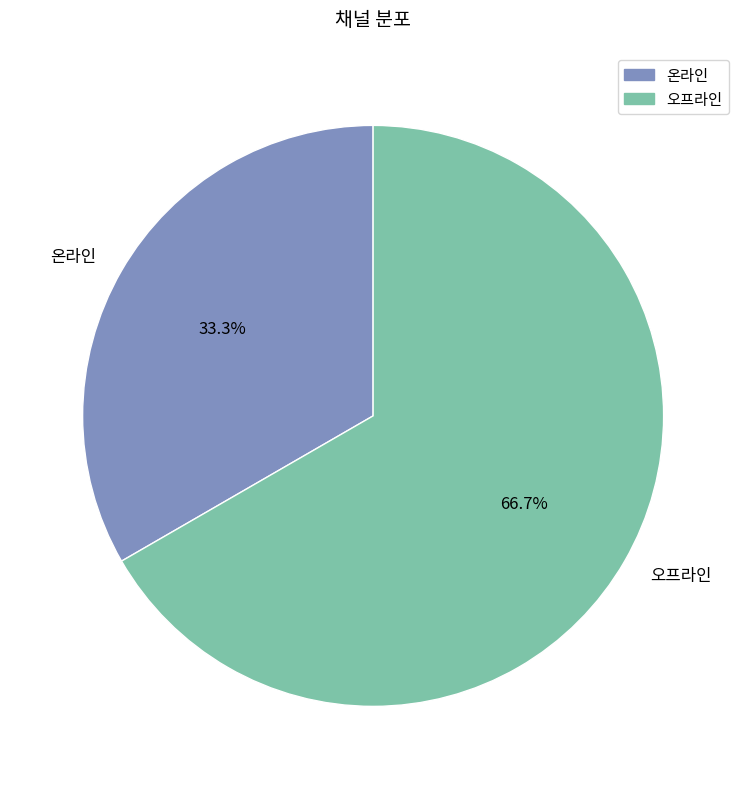

Between 온라인 and 오프라인, which is larger?

오프라인